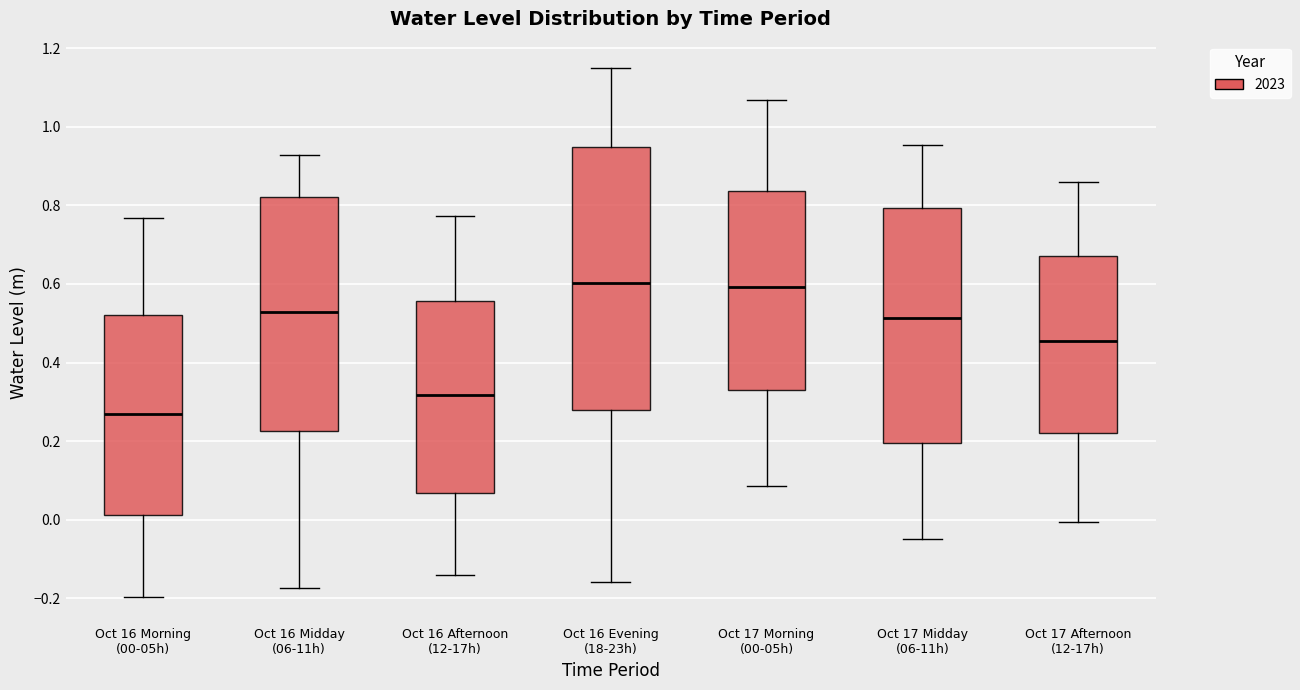

Which box is the tallest, from its lower edge to its upper edge?

Oct 16 Evening (18-23h)